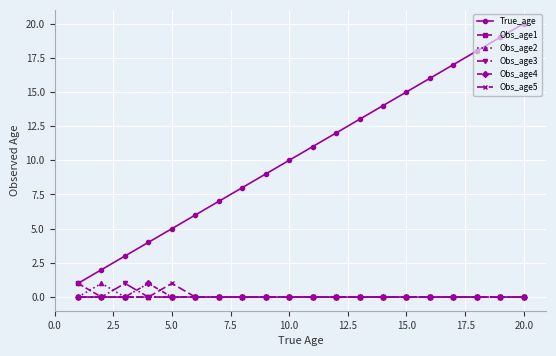

True or false: True_age and Obs_age4 cross at least once.

False